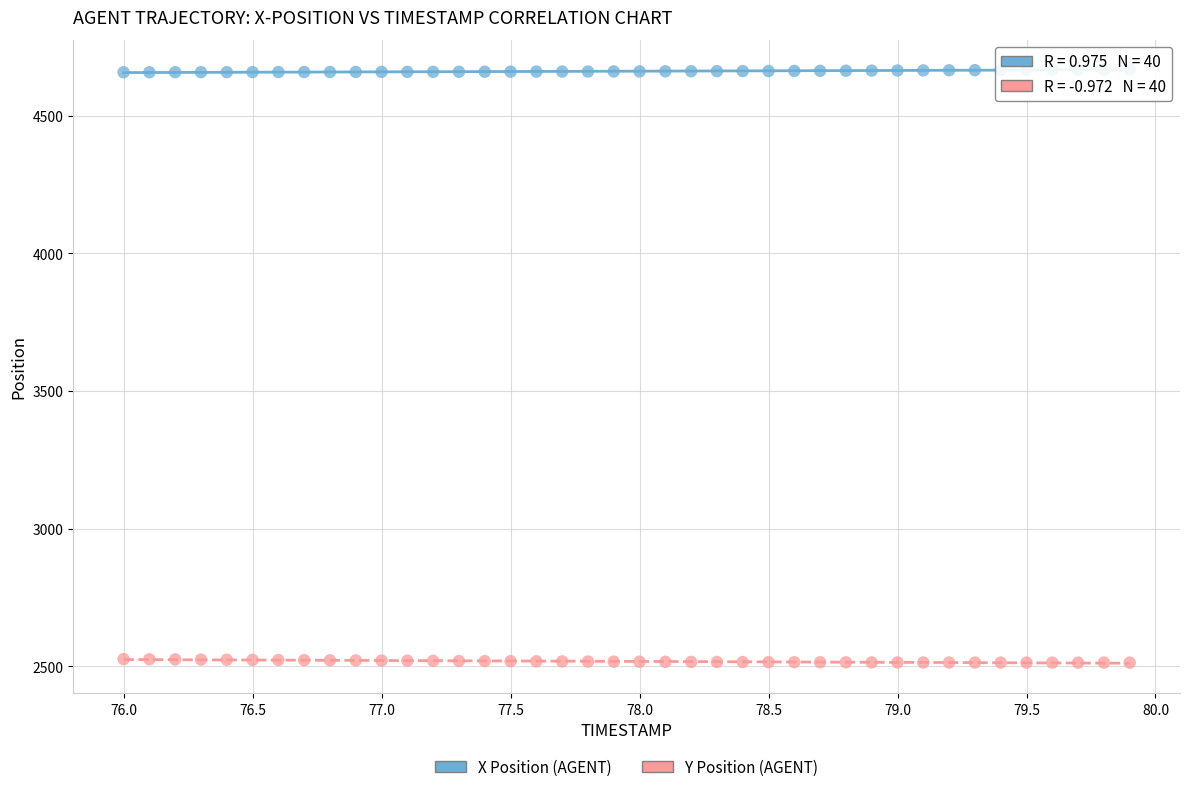

What are all the series names shown in the legend?

X Position (AGENT), Y Position (AGENT)